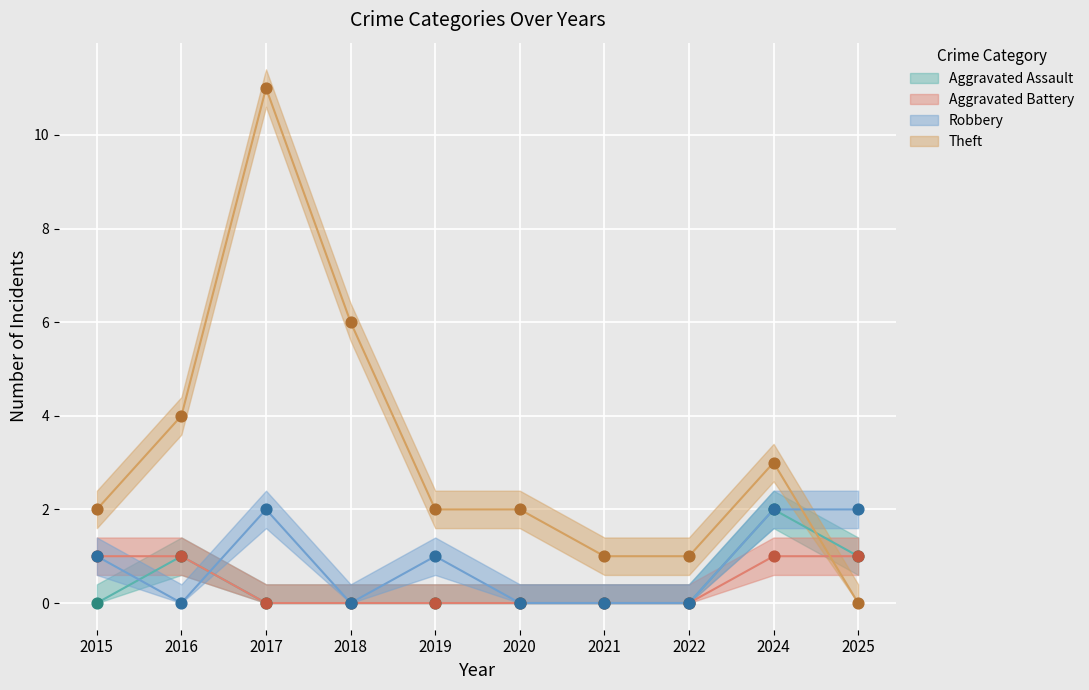

What are all the series names shown in the legend?

Aggravated Assault, Aggravated Battery, Robbery, Theft